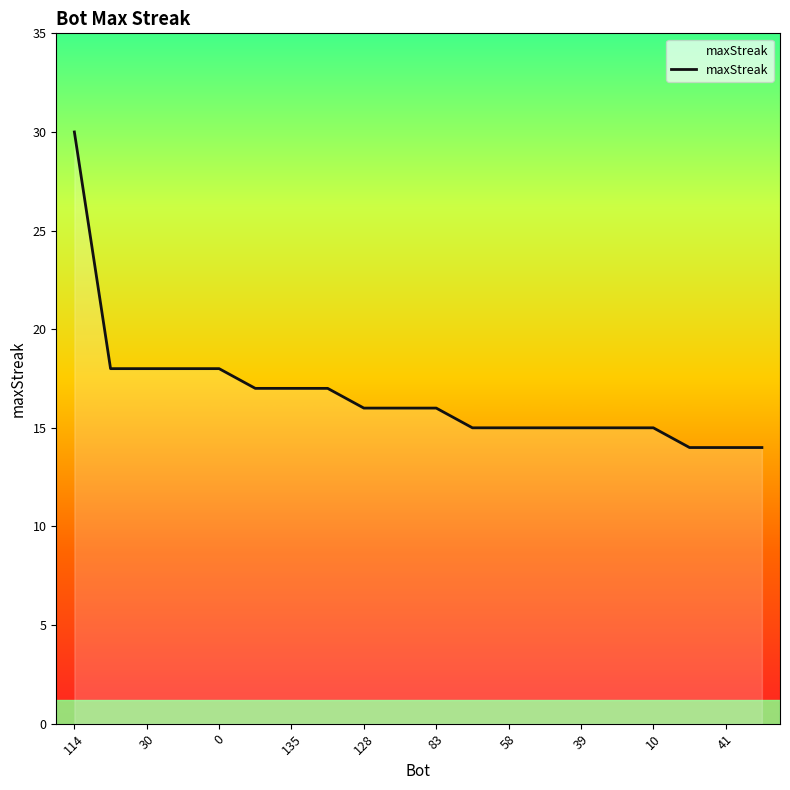

What is the smallest value displayed?

14